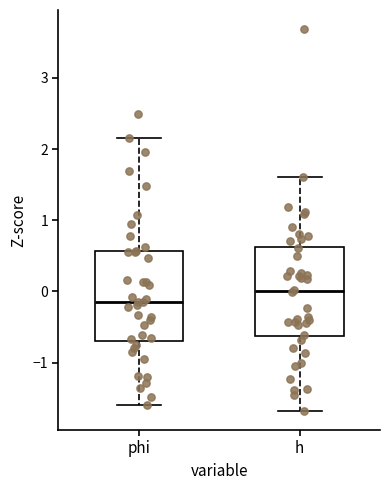

Which box has the highest median line?

h